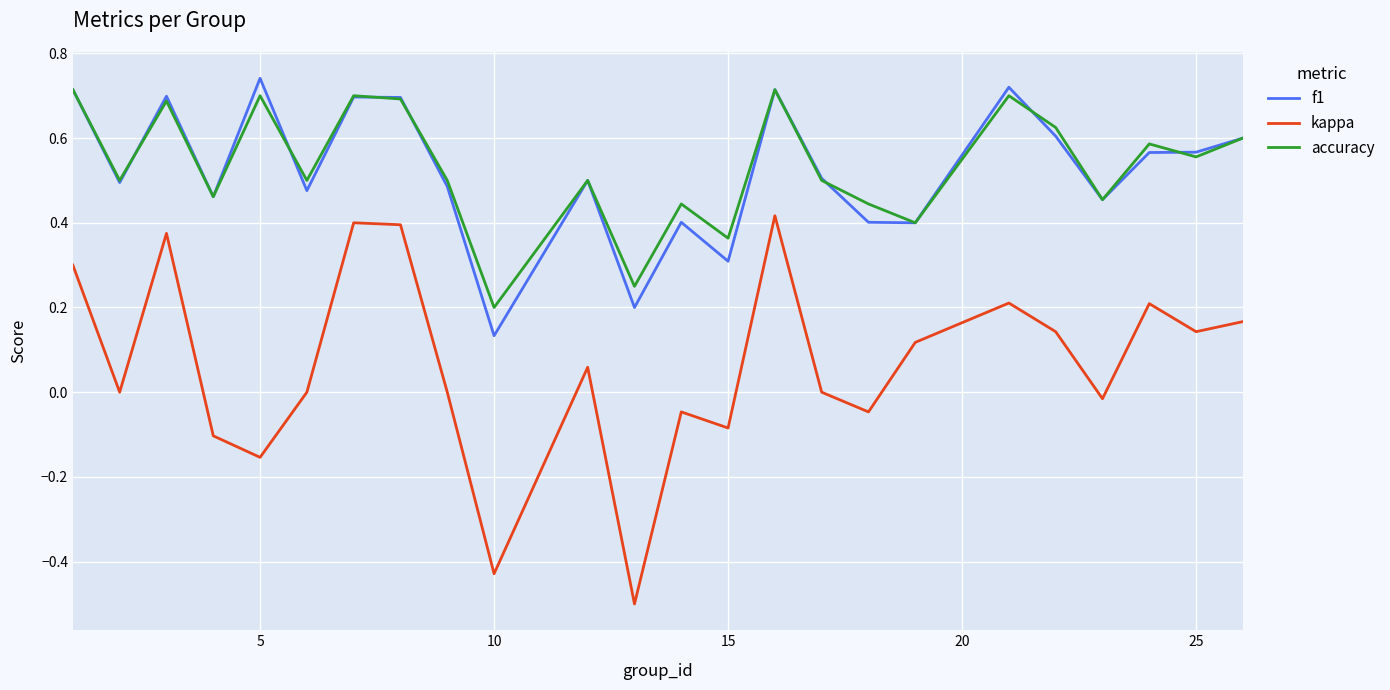

What is the minimum value shown in the chart?

-0.5